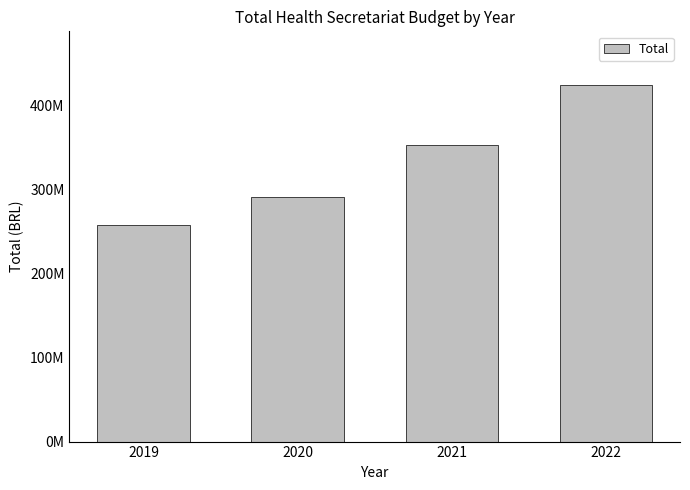

Does the chart contain stacked bars?

No